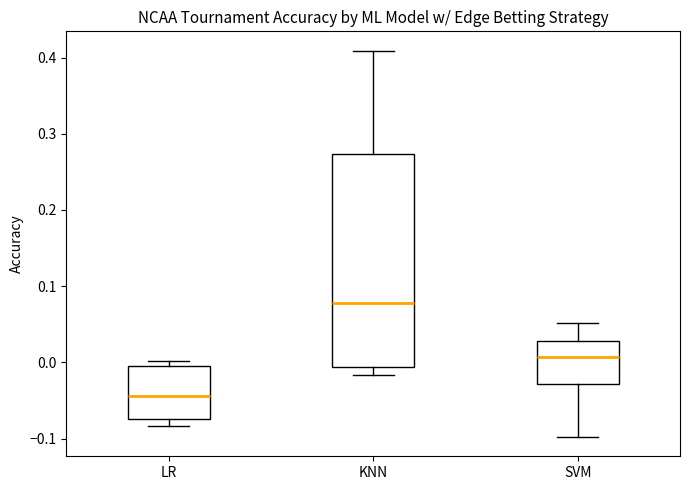

Where does the median line of the box for SVM sit on the y-axis? The values are not printed on the chart, so give them approximately, as read against the axis.

0.01